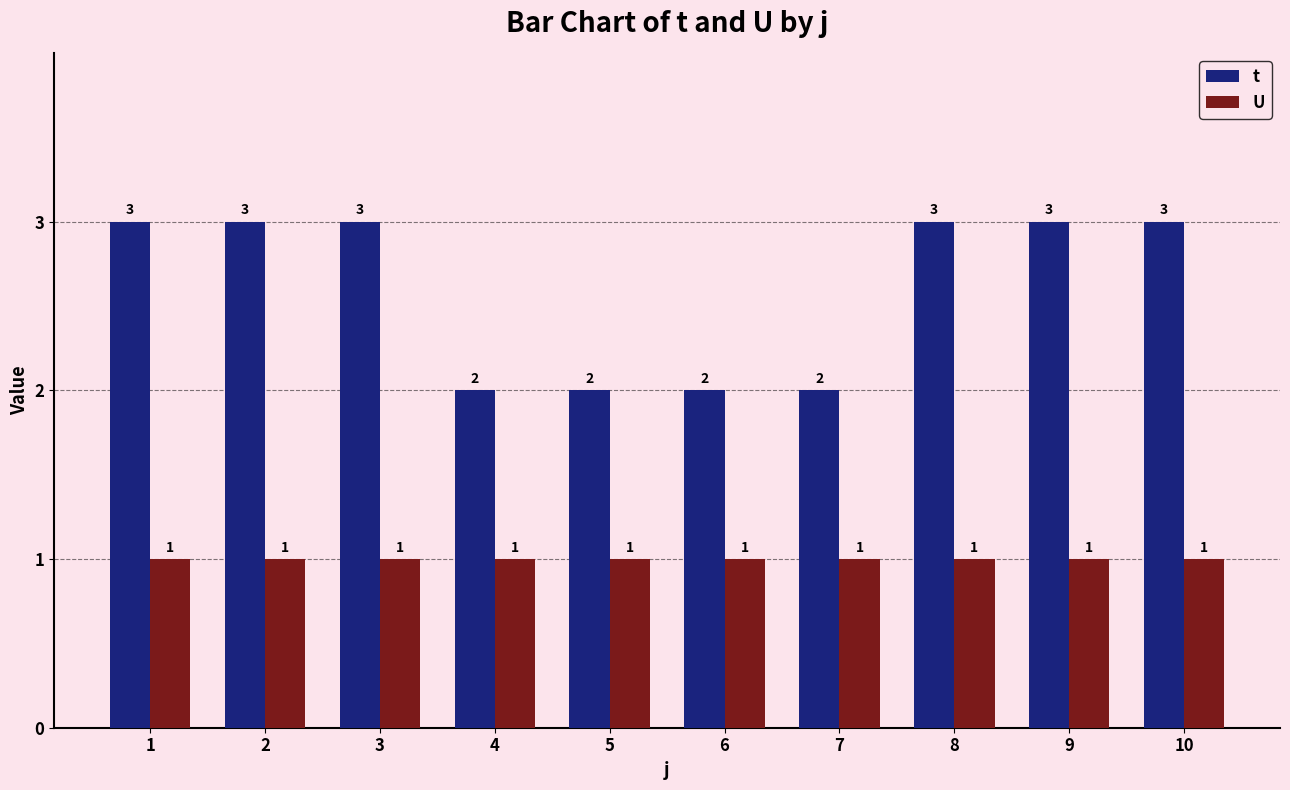

Reading right to left, list all the values displayed in this chart.

t: 10=3	9=3	8=3	7=2	6=2	5=2	4=2	3=3	2=3	1=3
U: 10=1	9=1	8=1	7=1	6=1	5=1	4=1	3=1	2=1	1=1